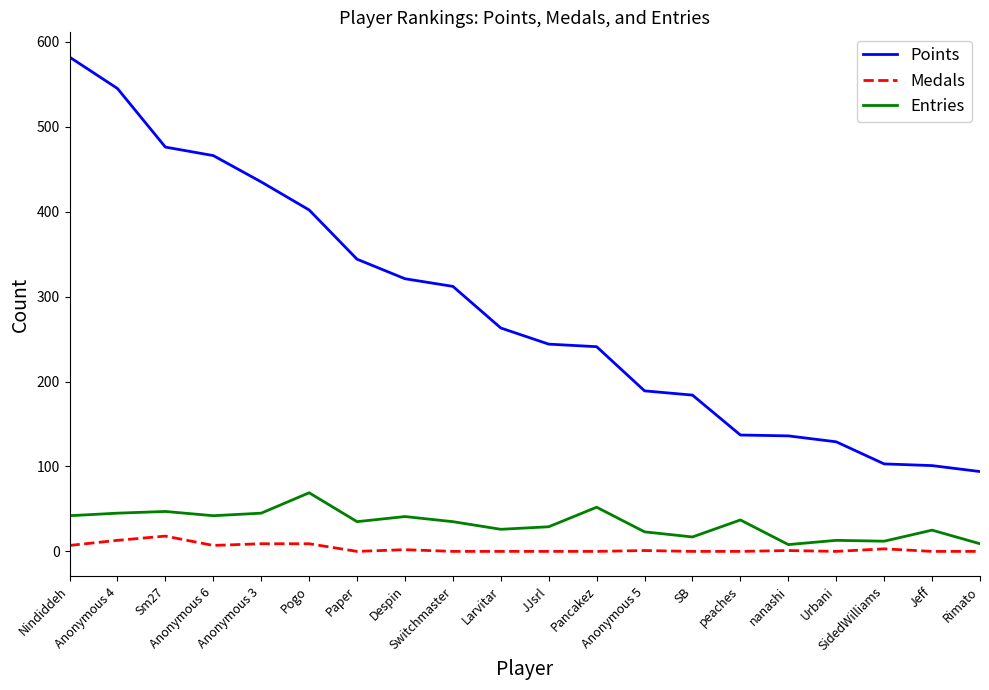

Which series has the largest range (max minus min)?

Points